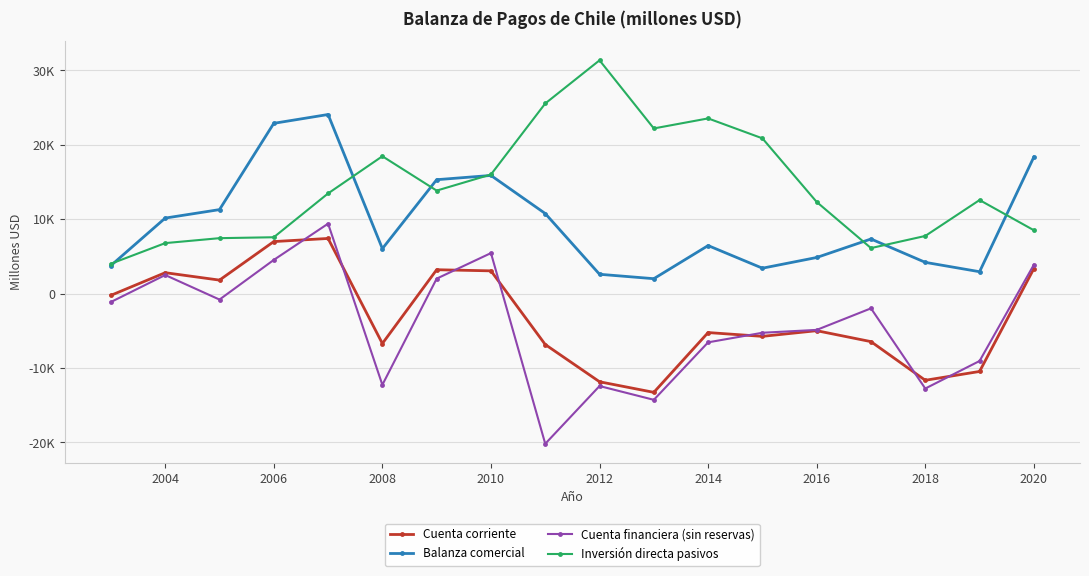

What are all the series names shown in the legend?

Cuenta corriente, Balanza comercial, Cuenta financiera (sin reservas), Inversión directa pasivos